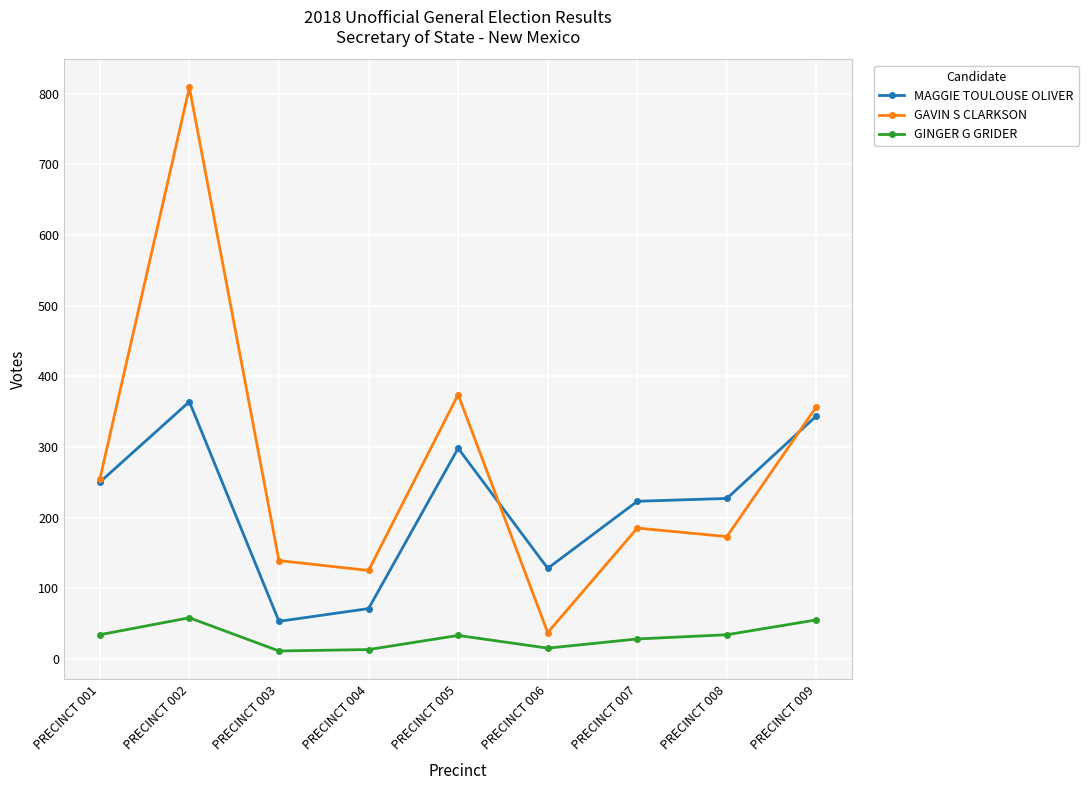

Rank the series by their average value, from highest to lowest.

GAVIN S CLARKSON, MAGGIE TOULOUSE OLIVER, GINGER G GRIDER